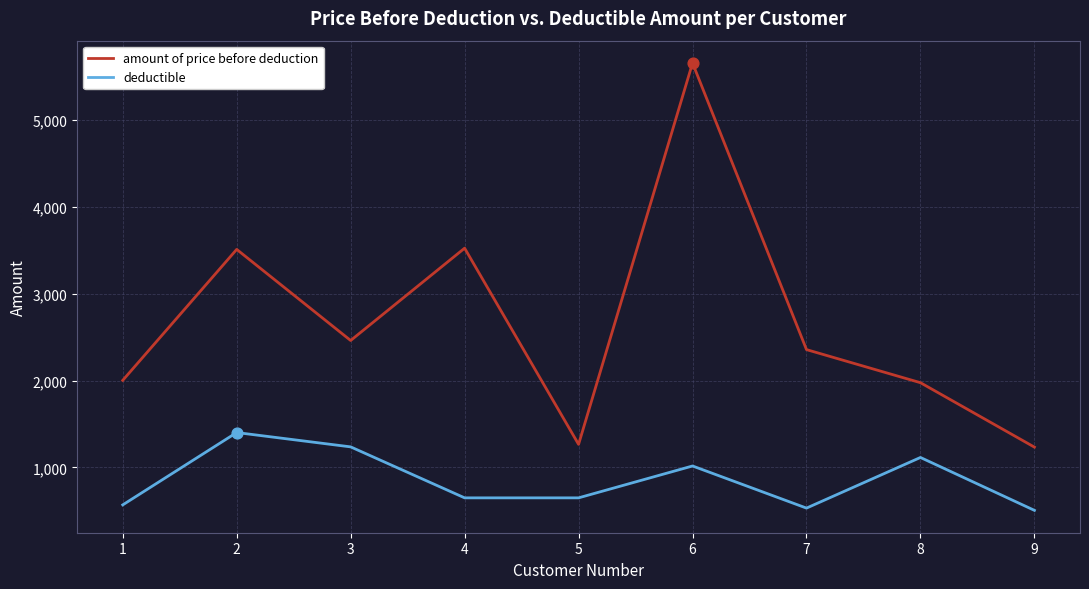

Between 3 and 4, which series saw the biggest shift?

amount of price before deduction